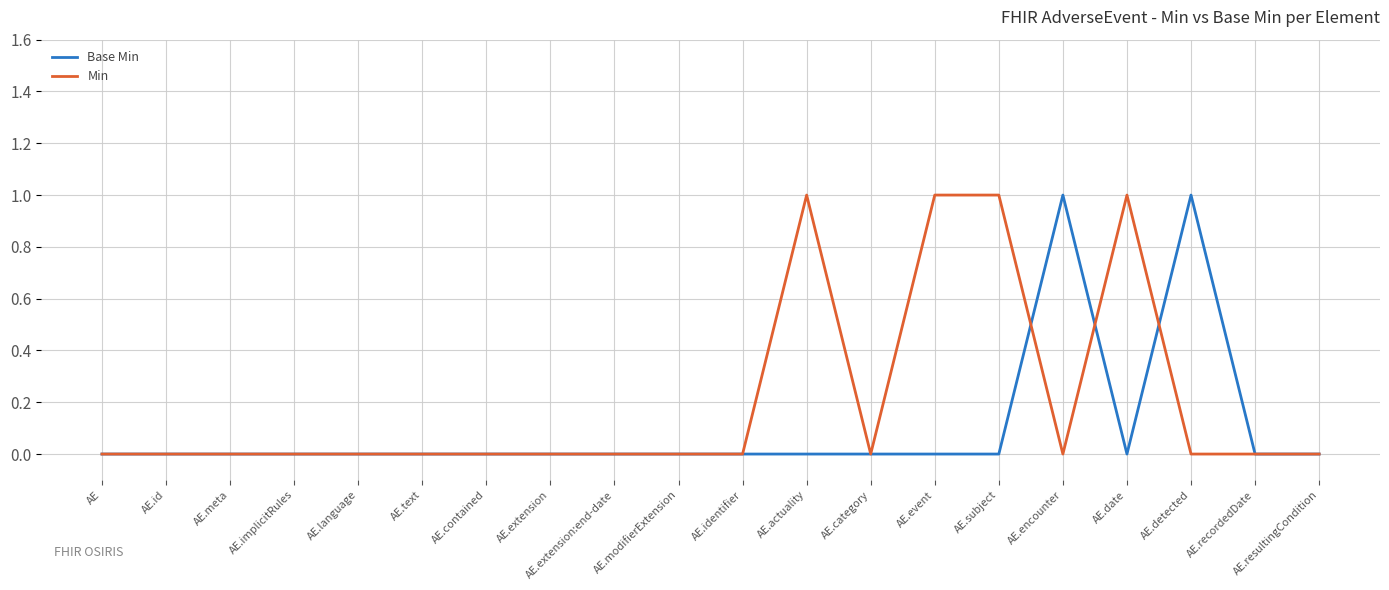

The value of Min at AE.extension is 0. True or false?

True